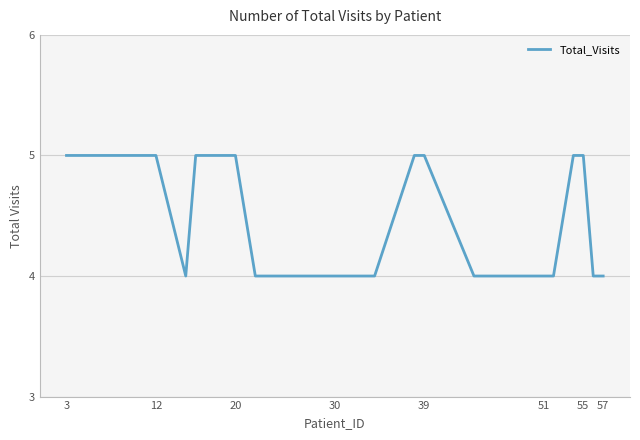

What is the maximum value shown in the chart?

5